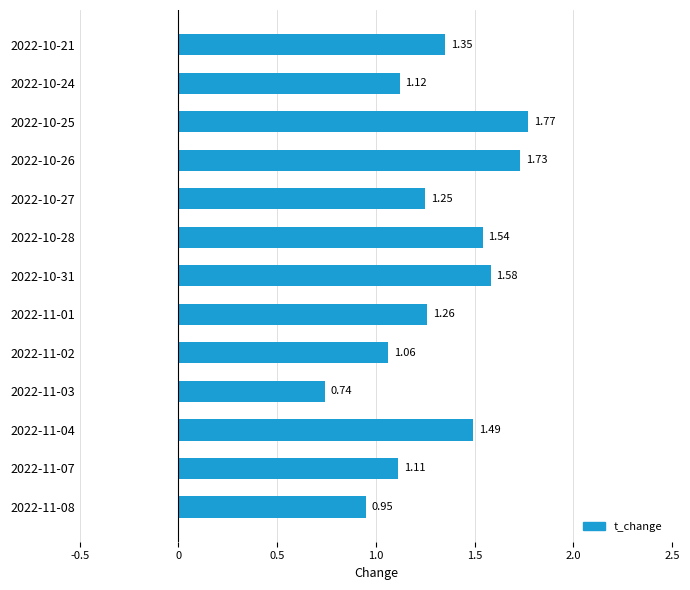

Rank the categories by value from lowest to highest.

2022-11-03, 2022-11-08, 2022-11-02, 2022-11-07, 2022-10-24, 2022-10-27, 2022-11-01, 2022-10-21, 2022-11-04, 2022-10-28, 2022-10-31, 2022-10-26, 2022-10-25